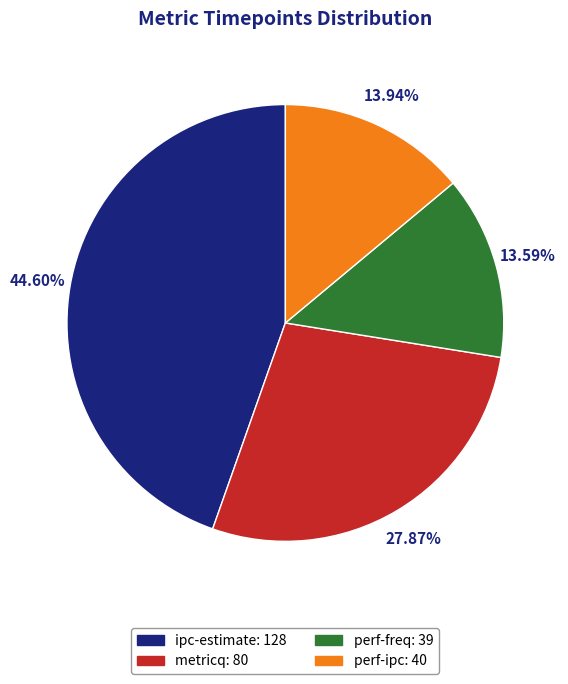

Is there any slice that represents more than half of the pie?

No